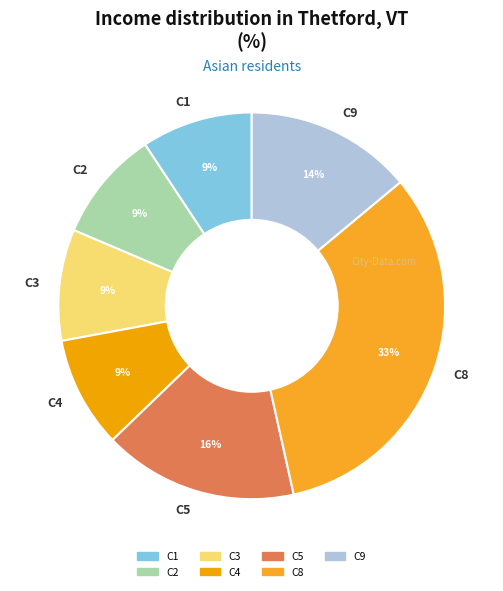

What is the largest slice in the pie chart?

C8